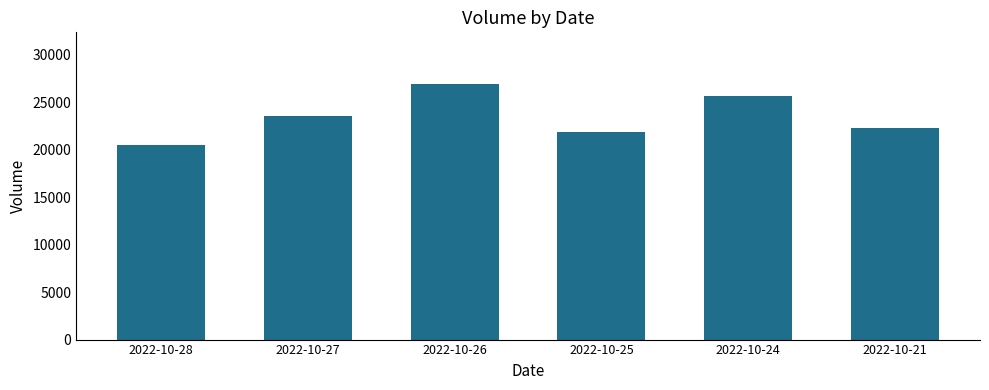

What is the average value?

23489